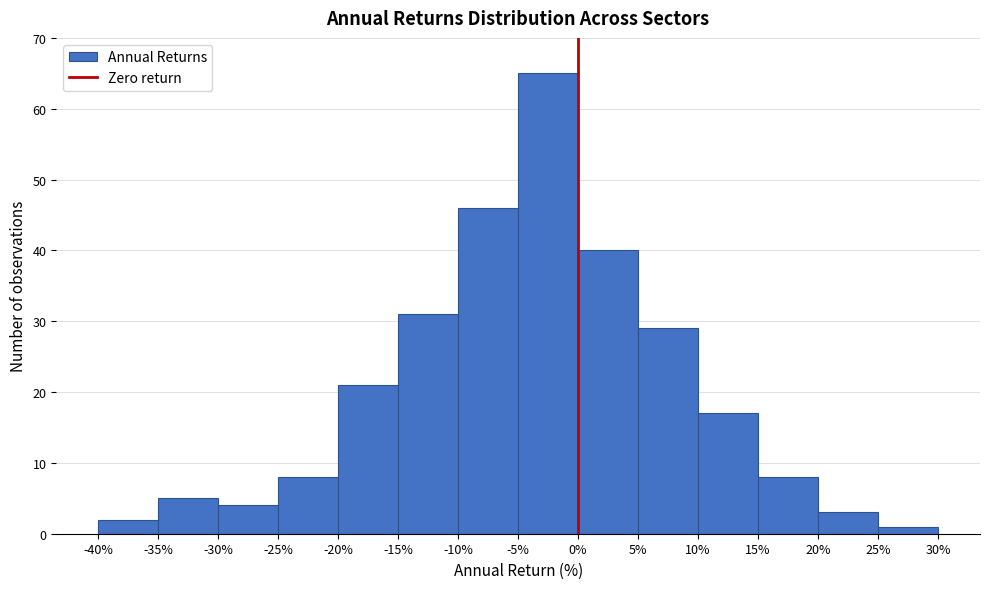

Reading left to right, transcribe this chart: for each bar, give the range it covers on the x-axis and its height. The values are not printed on the chart, so give them approximately, as read against the axis.

-40% to -35%: 2
-35% to -30%: 5
-30% to -25%: 4
-25% to -20%: 8
-20% to -15%: 21
-15% to -10%: 31
-10% to -5%: 46
-5% to 0%: 65
0% to 5%: 40
5% to 10%: 29
10% to 15%: 17
15% to 20%: 8
20% to 25%: 3
25% to 30%: 1